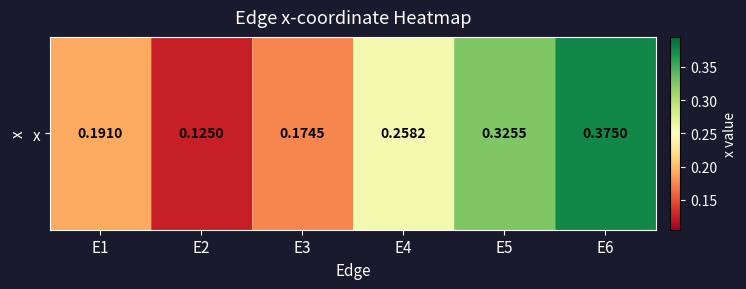

Reading left to right, what are all the values shown in this chart?

0.2	0.1	0.2	0.3	0.3	0.4